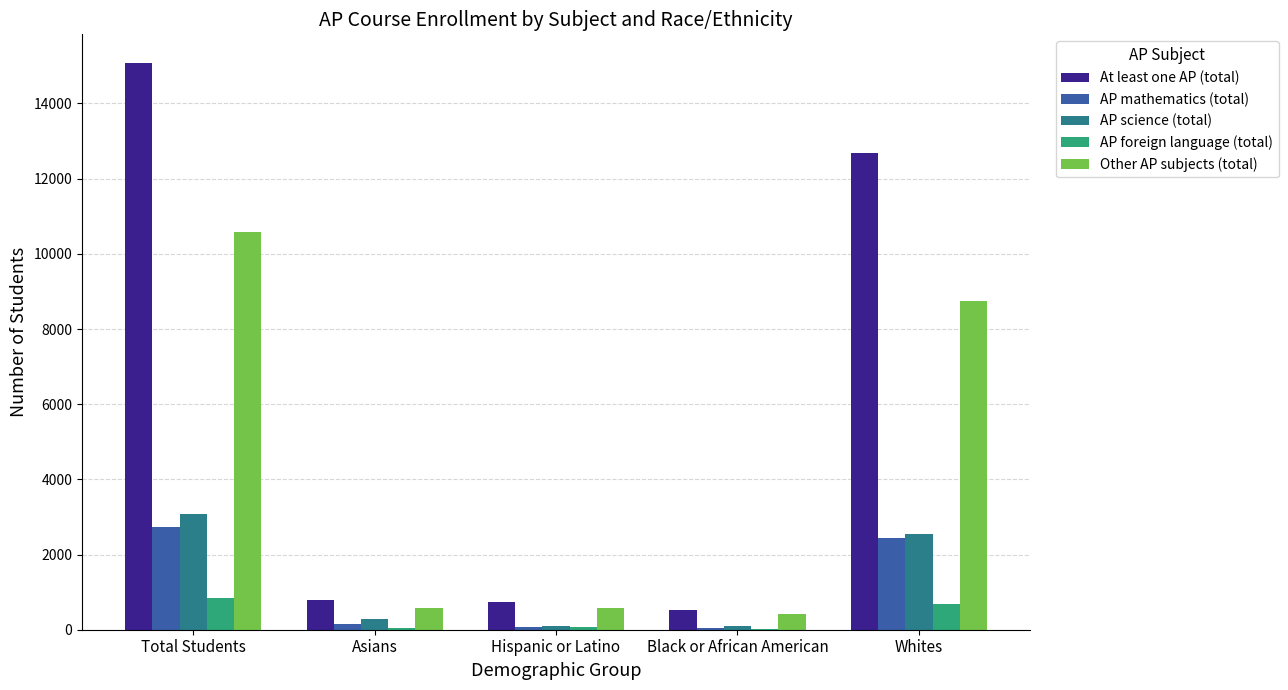

At which label is AP mathematics (total) closest to 1384?

Whites